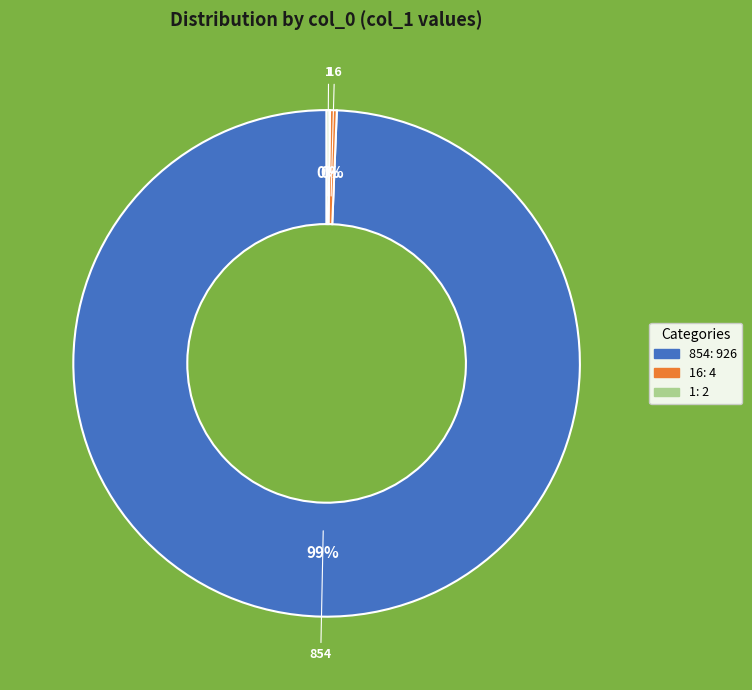

Does any single category account for the majority?

Yes